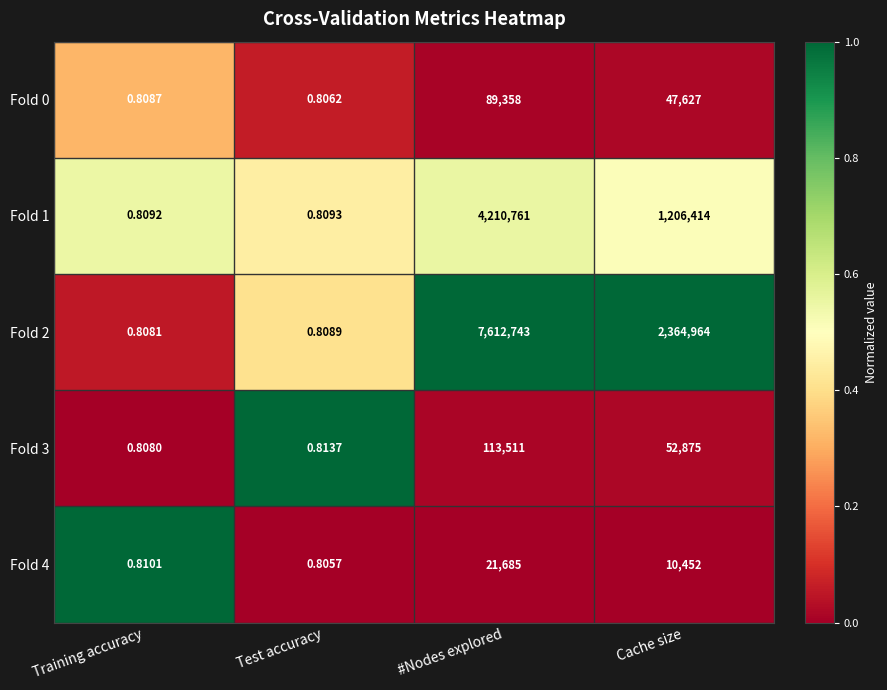

Where does the Fold 2 series first go above 2364964?

#Nodes explored